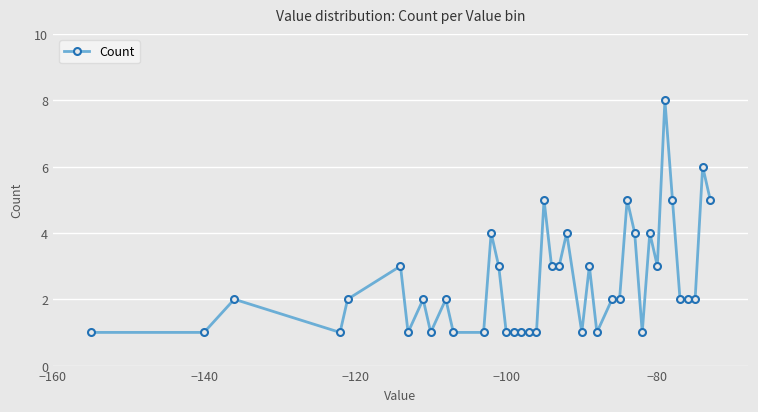

What is the value of the 40th point from the left?

5